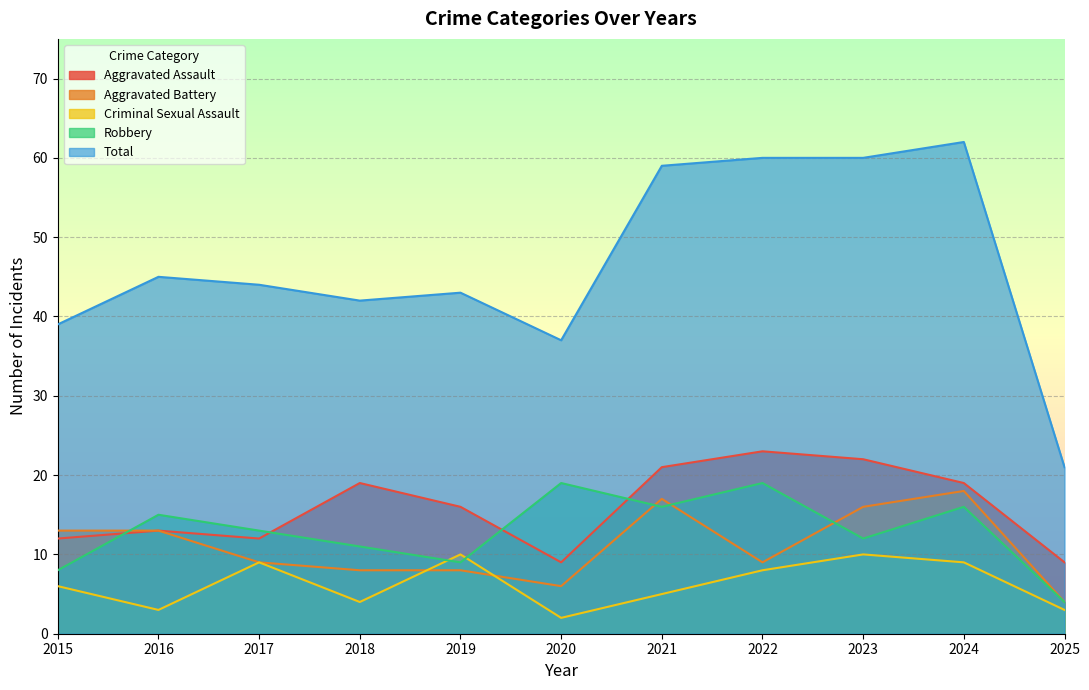

How many data points does each series have?

11